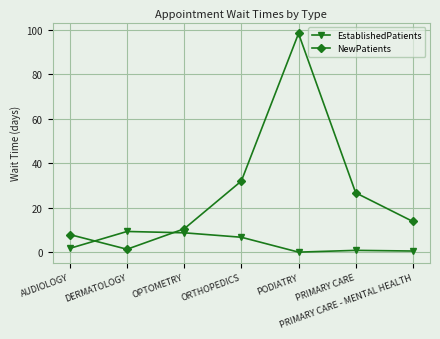

In NewPatients, how many points are higher than both neighbors (excluding endpoints)?

1